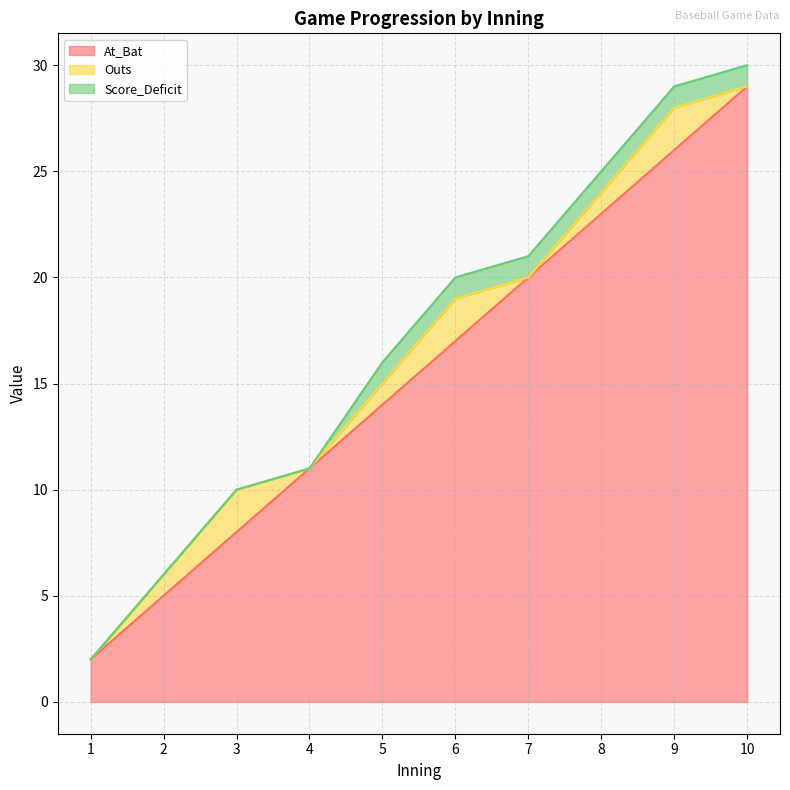

Is it true that At_Bat equals 26 at 9?

True